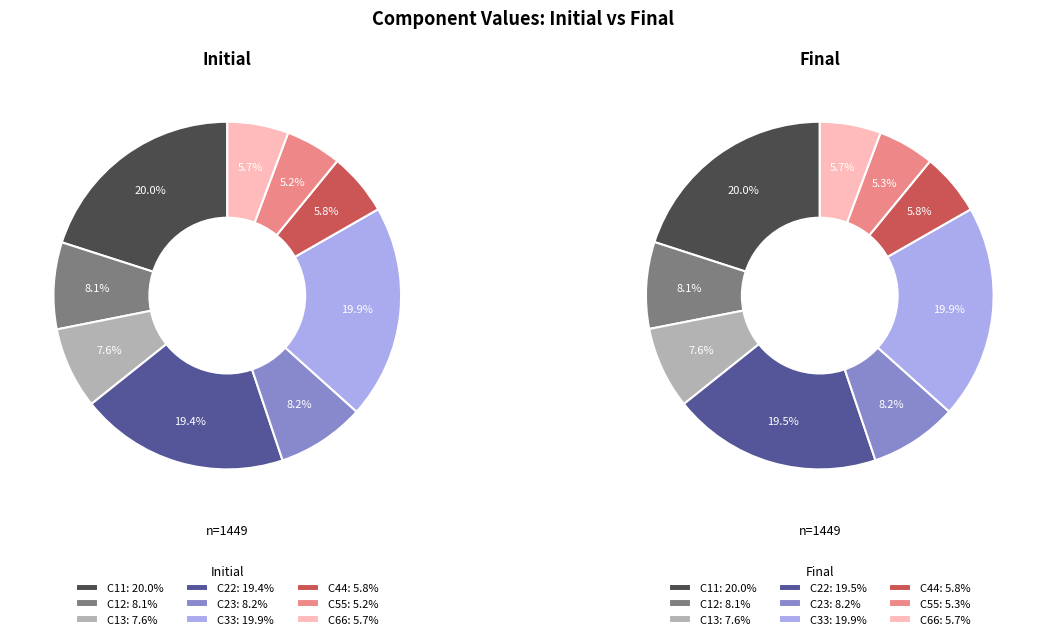

To the nearest percent, what is the difference between the largest and smallest slice percentages?

15%